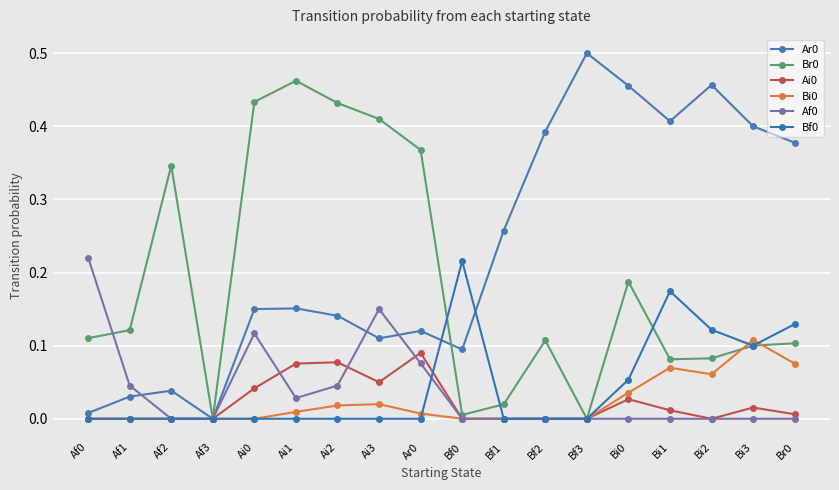

How many categories are shown in the chart?

18